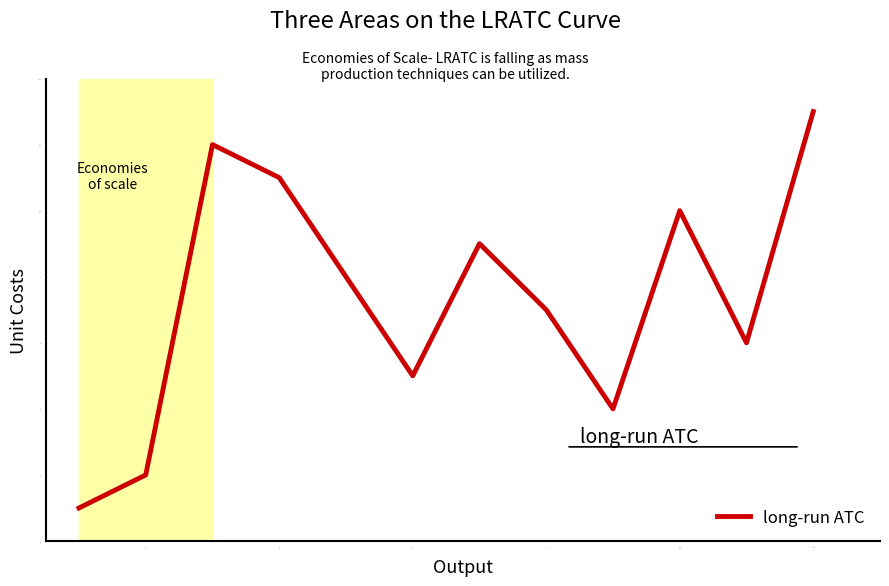

What is the greatest value displayed?

13